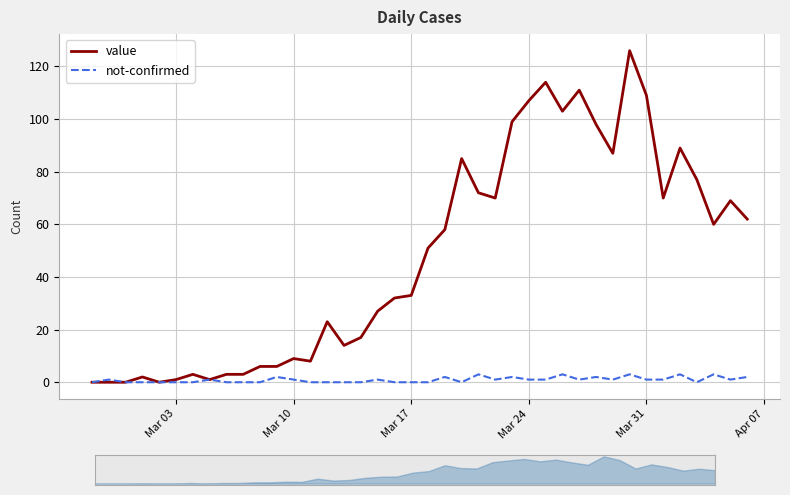

What is the maximum value for value?

126